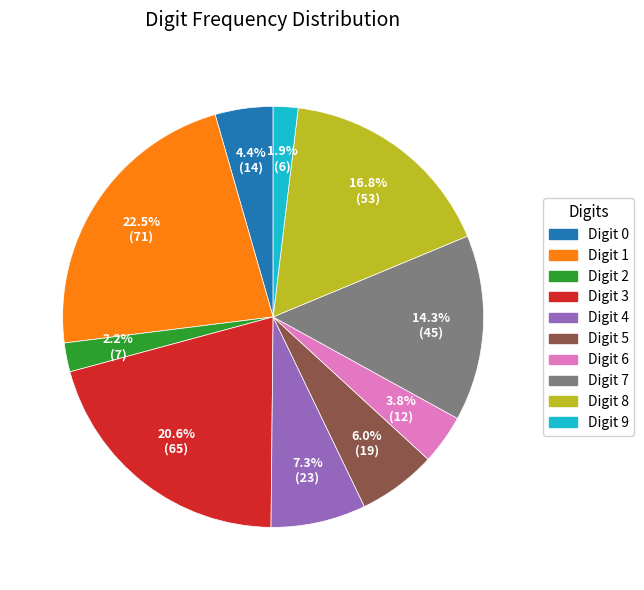

To the nearest percent, what is the average slice percentage?

10%